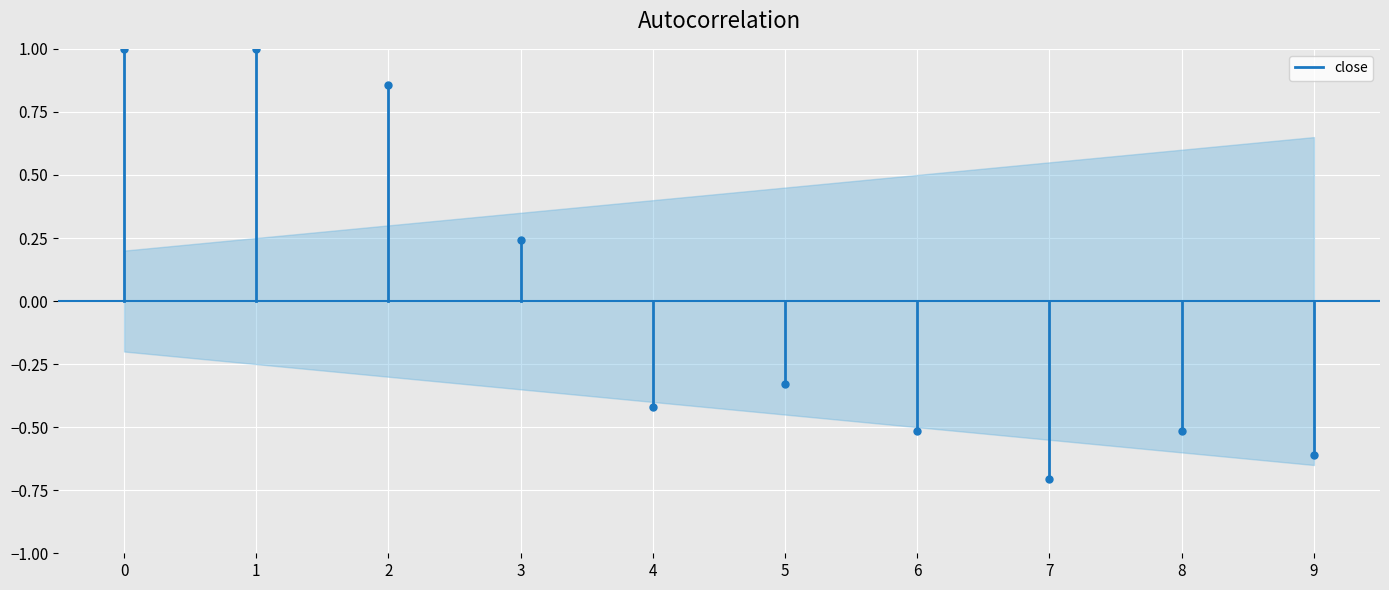

The chart shows a value of -1 at 0. True or false?

False